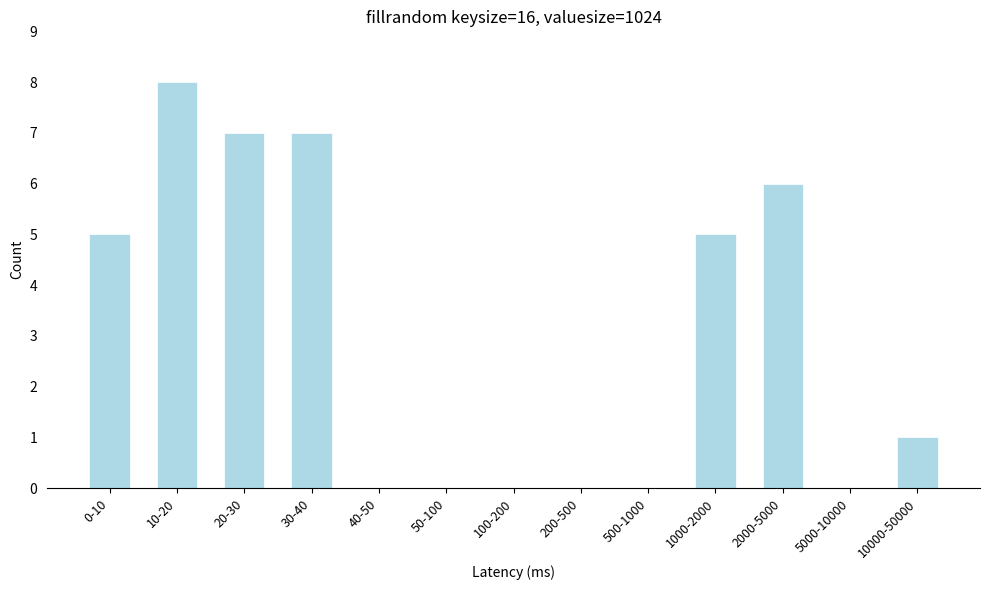

Reading right to left, list all the values displayed in this chart.

10000-50000=1	5000-10000=0	2000-5000=6	1000-2000=5	500-1000=0	200-500=0	100-200=0	50-100=0	40-50=0	30-40=7	20-30=7	10-20=8	0-10=5